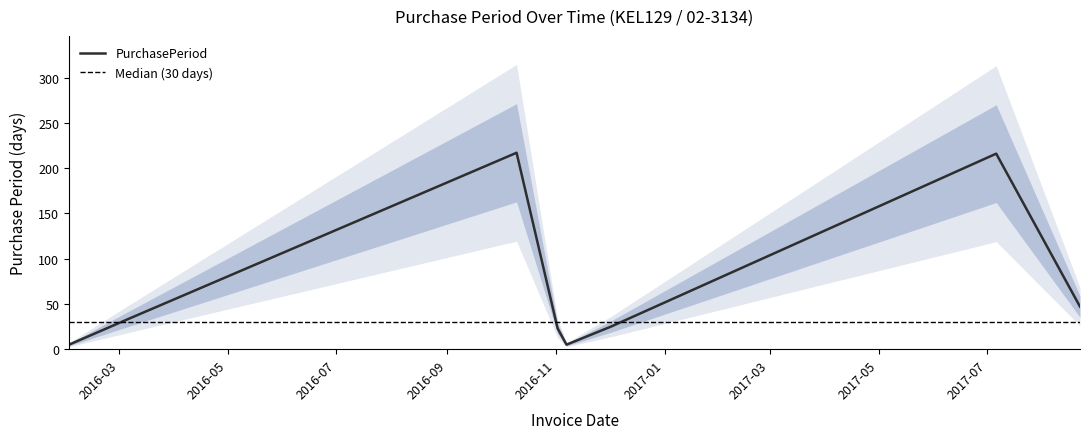

Where is the first local minimum?

2016-11-07